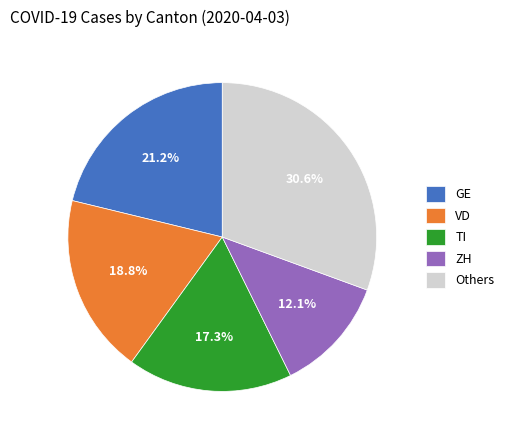

To the nearest percent, what portion does ZH represent?

12%